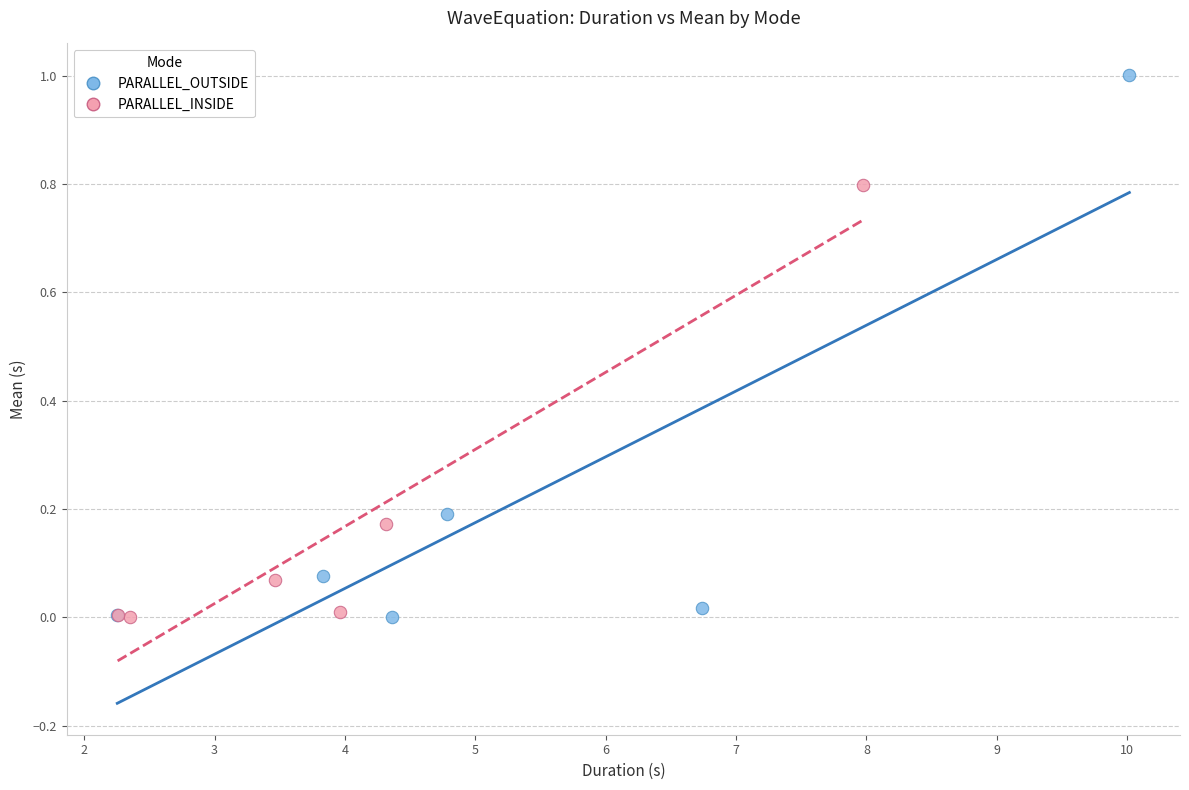

Which series reaches the maximum Y coordinate?

PARALLEL_OUTSIDE